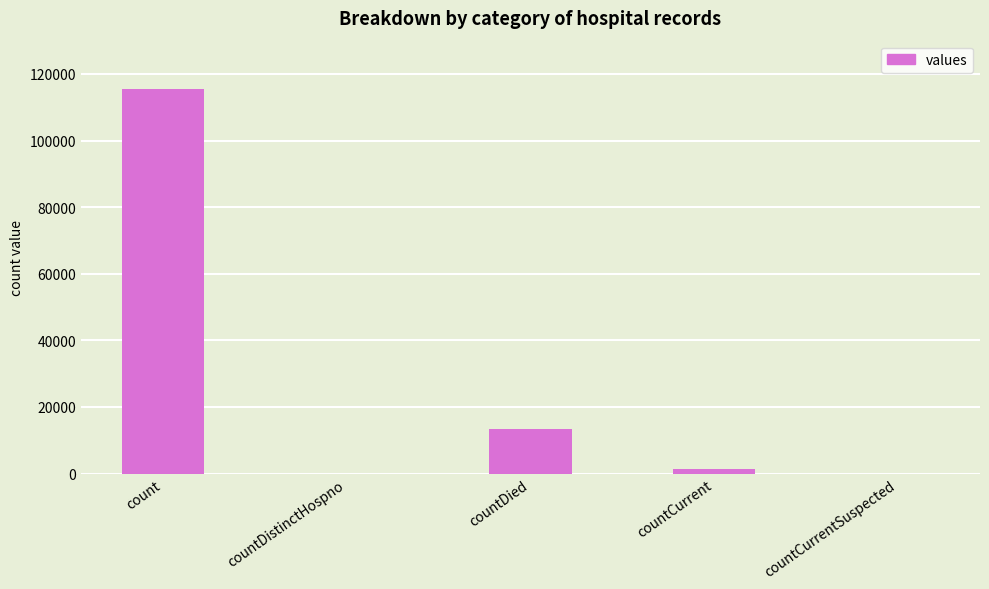

Which has a higher value, countDied or countCurrent?

countDied